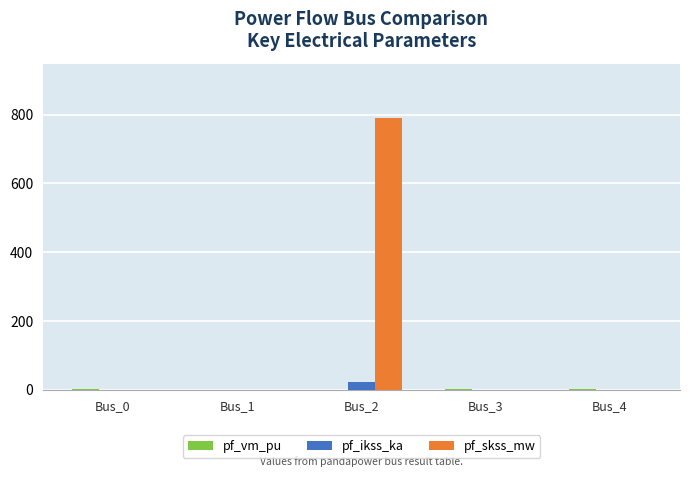

What is the total value across all series at Bus_2?

813.4